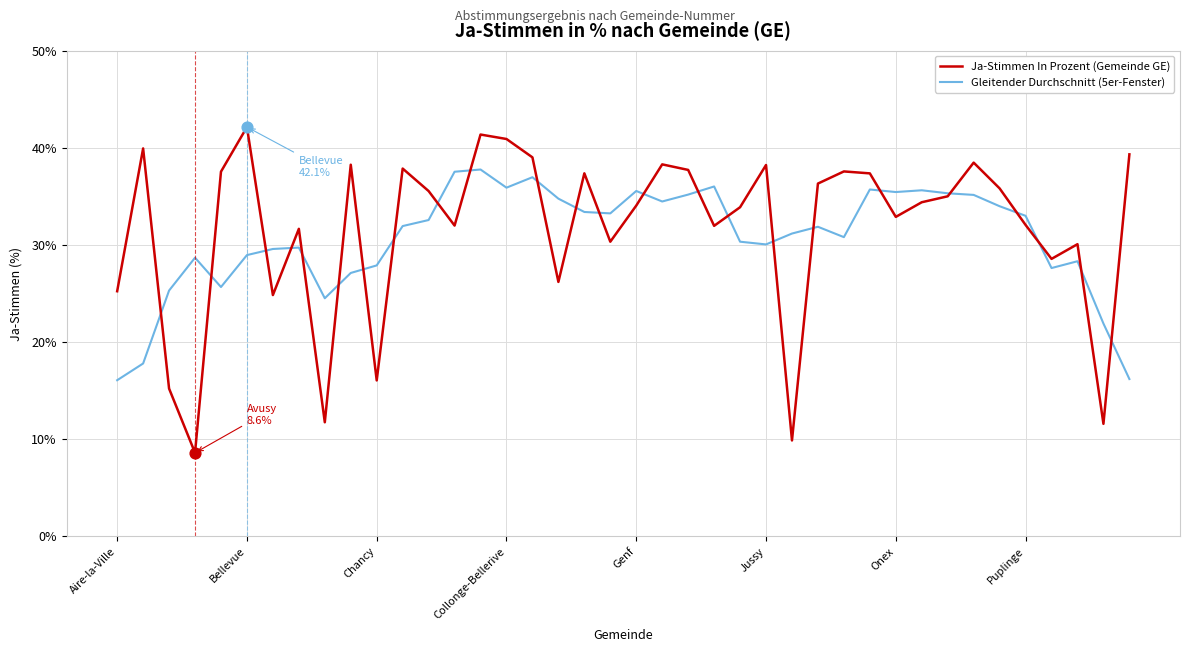

What is the smallest value displayed?

8.6